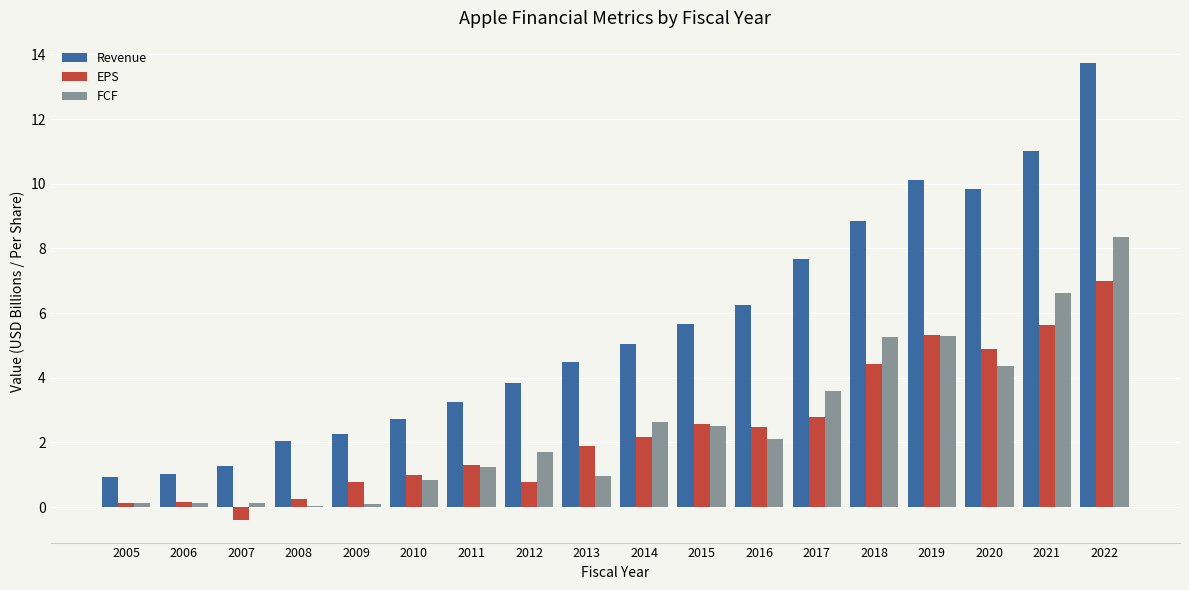

Count the number of categories in the chart.

18